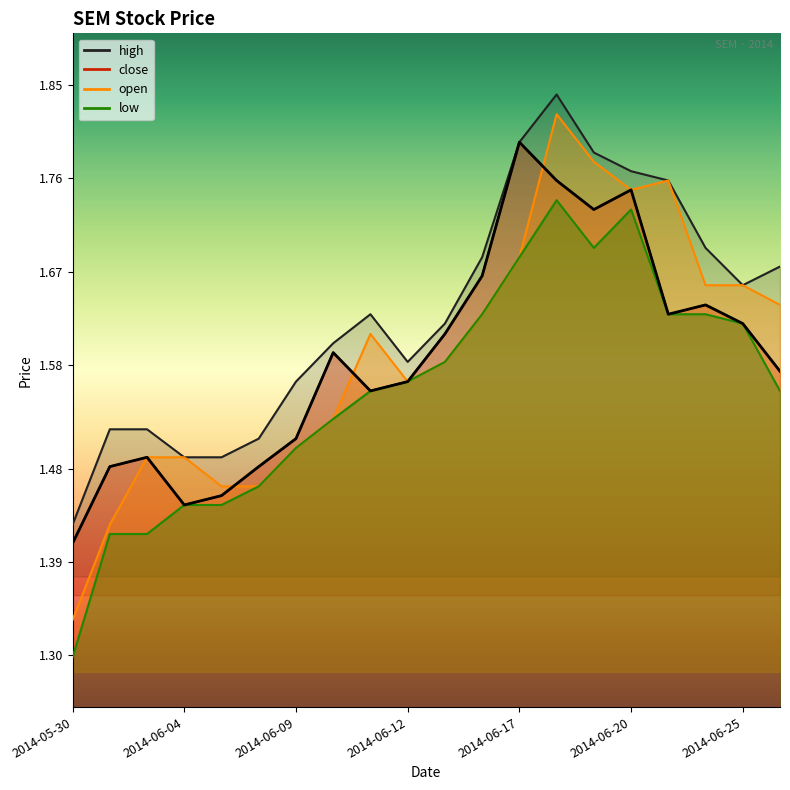

True or false: high has more than 2 points higher than both neighbors.

False